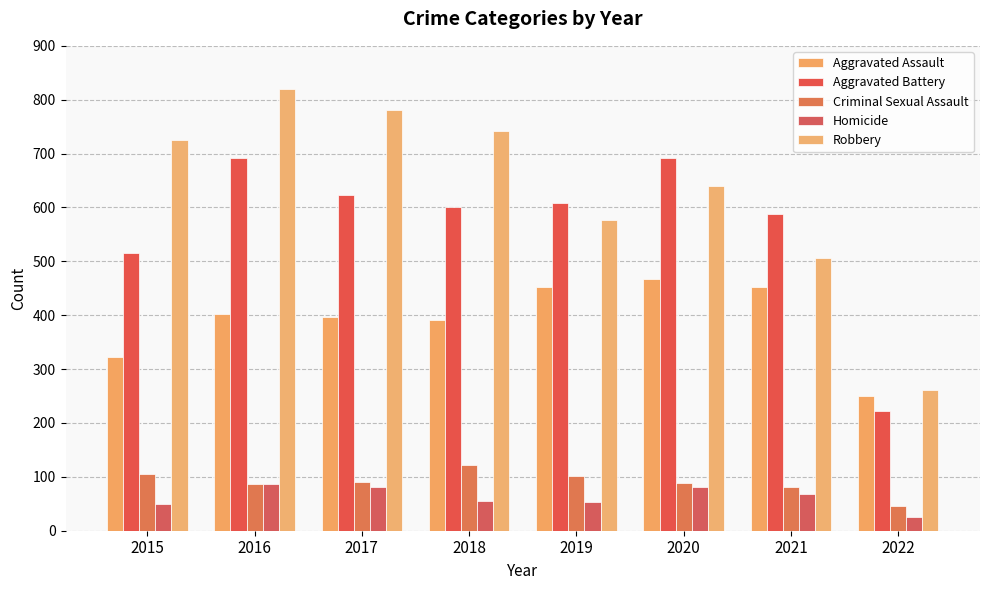

How many values in the Aggravated Battery series are below 608?

4